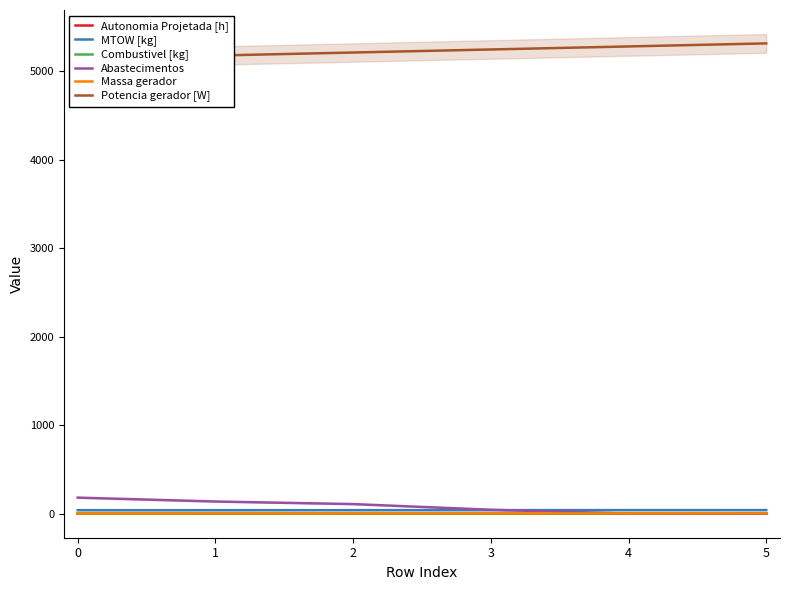

Rank the series by their maximum value, from lowest to highest.

Autonomia Projetada [h], Combustivel [kg], Massa gerador, MTOW [kg], Abastecimentos, Potencia gerador [W]